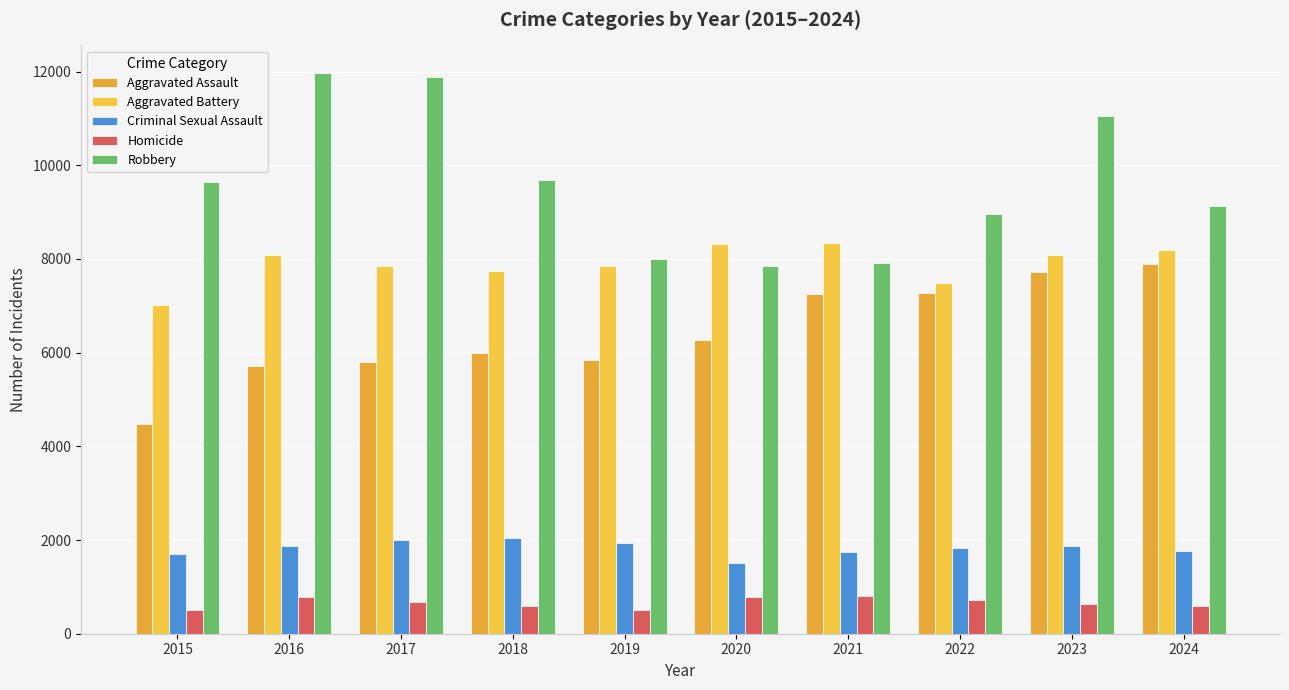

What is the value of the Criminal Sexual Assault bar at the 7th from the left?

1755